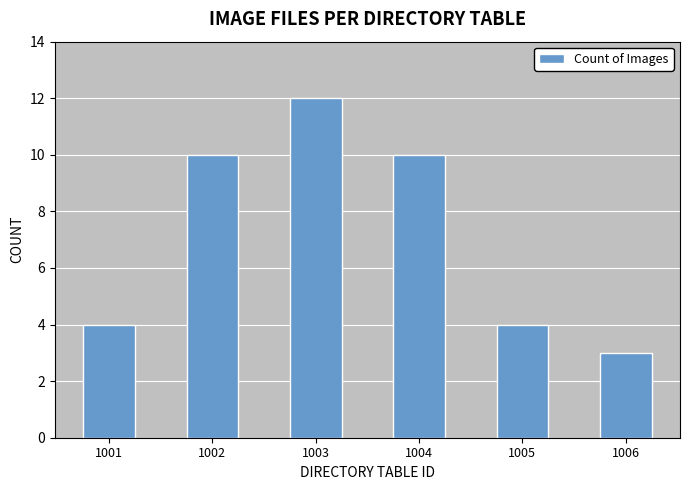

At which category does the chart reach its peak across all series?

1003